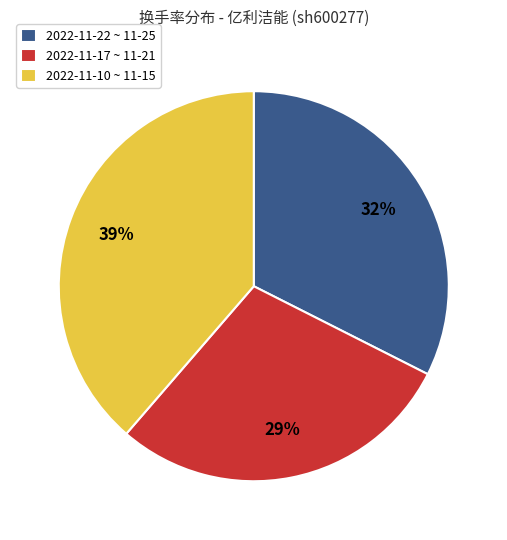

Rank the categories by value from highest to lowest.

2022-11-10 ~ 11-15, 2022-11-22 ~ 11-25, 2022-11-17 ~ 11-21